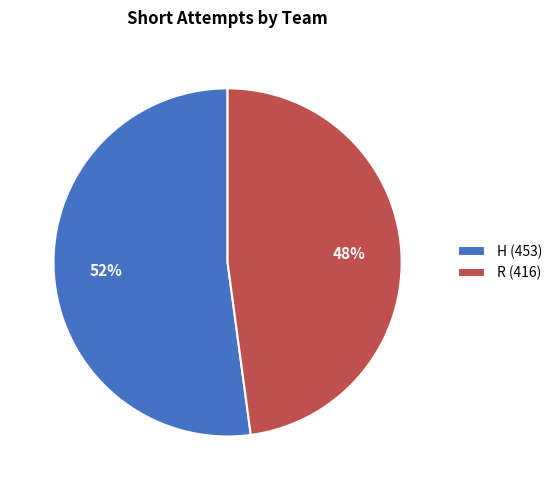

Is it true that R is 48% of the pie?

True